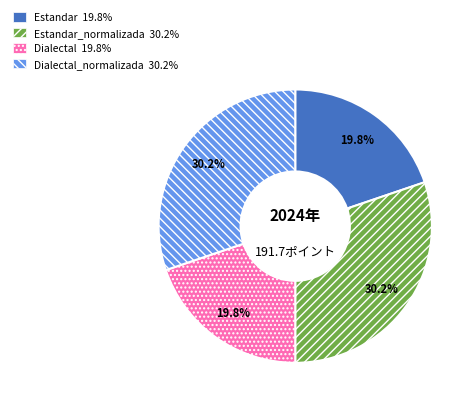

What percentage is NOT represented by Dialectal_normalizada 30.2%?

69.8%